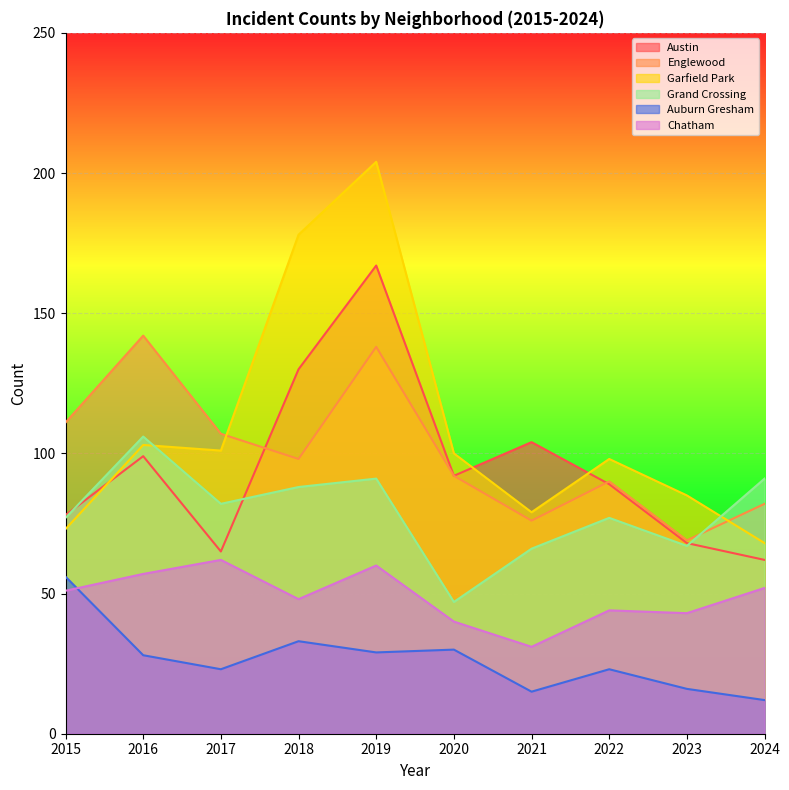

At which category does Garfield Park reach its first local peak?

2016